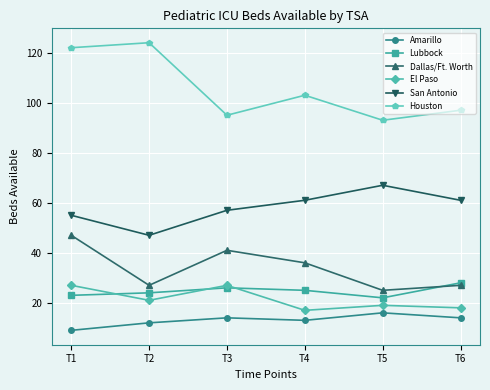

Read the Houston value at T6.

97